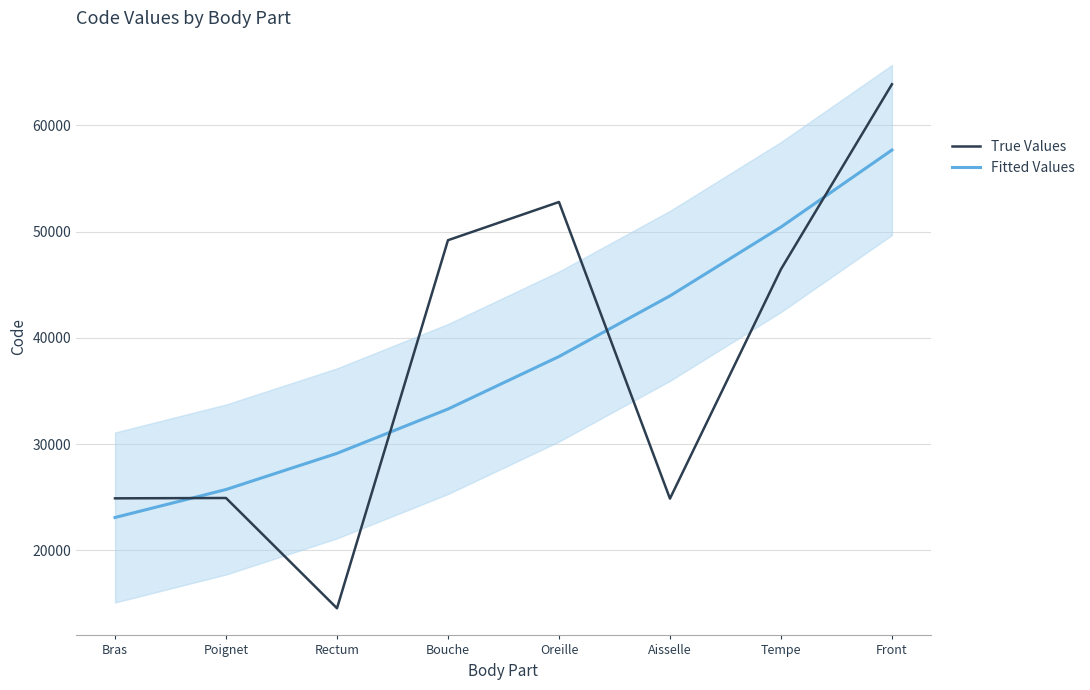

What is the label of the 6th point from the left?

Aisselle